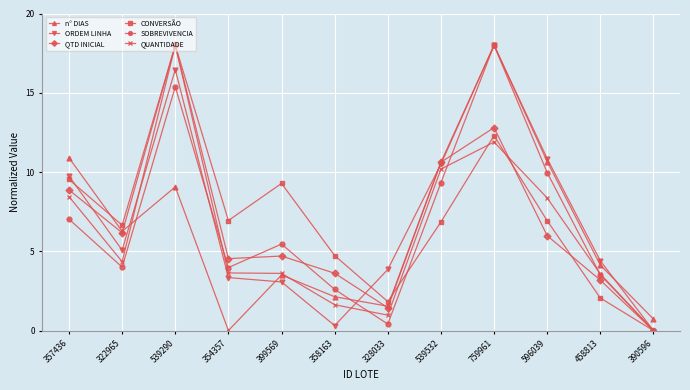

Is it true that n° DIAS equals 4.1 at 458813?

True